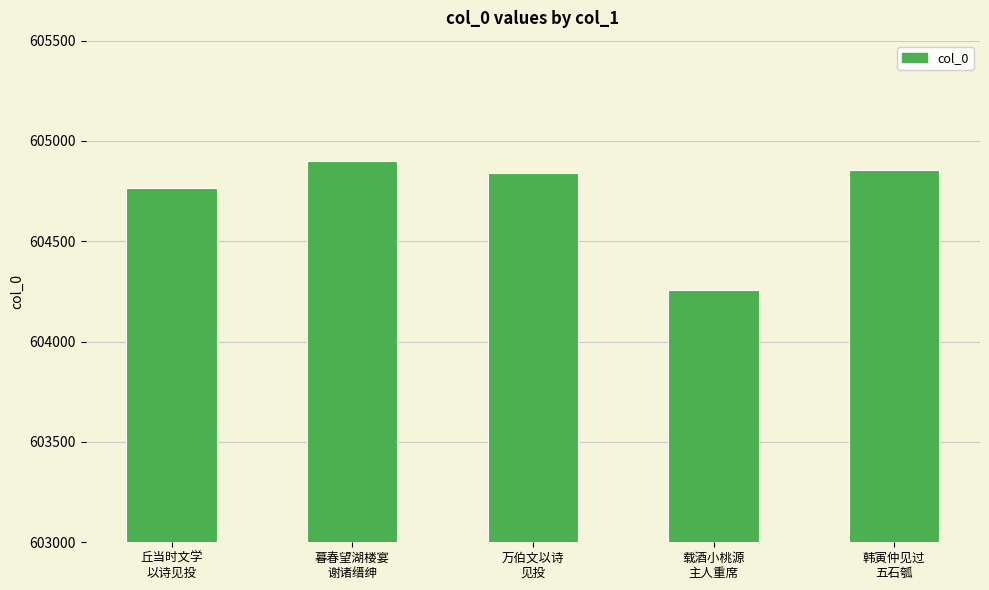

What is the value of the 4th bar from the left?

604256